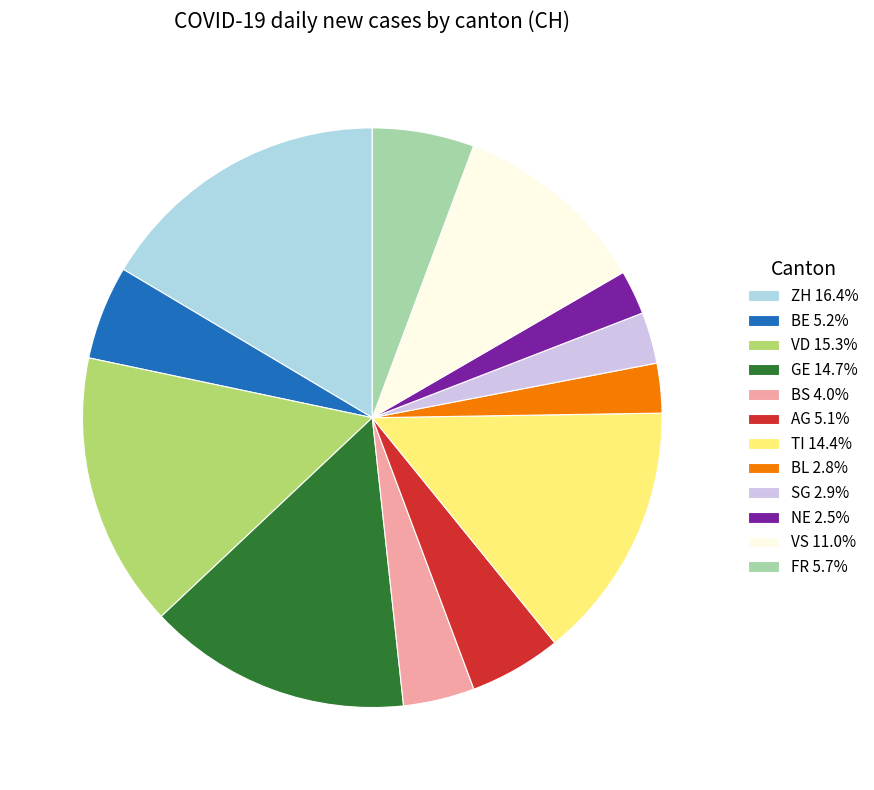

Does any single category account for the majority?

No